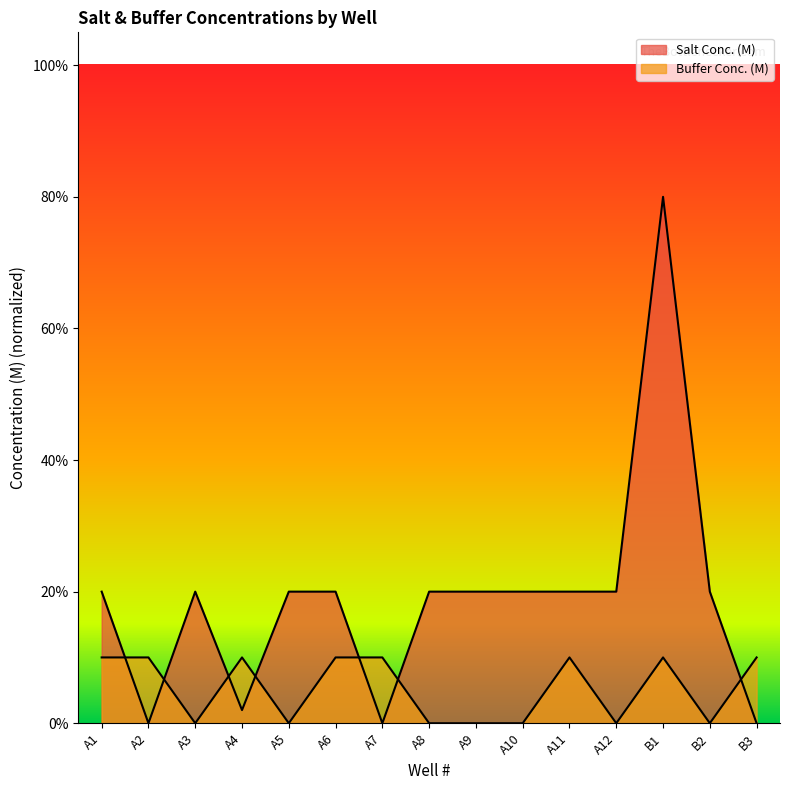

What is the difference between the maximum and minimum values in the Salt Conc. (M) series?

0.8